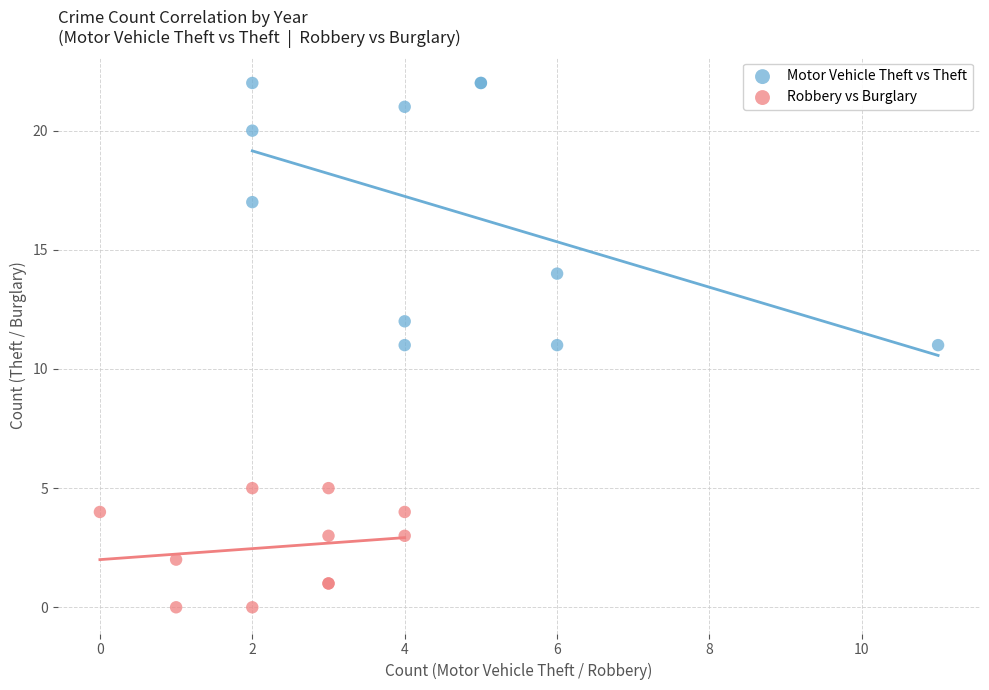

Which series contains the lowest Y value?

Robbery vs Burglary